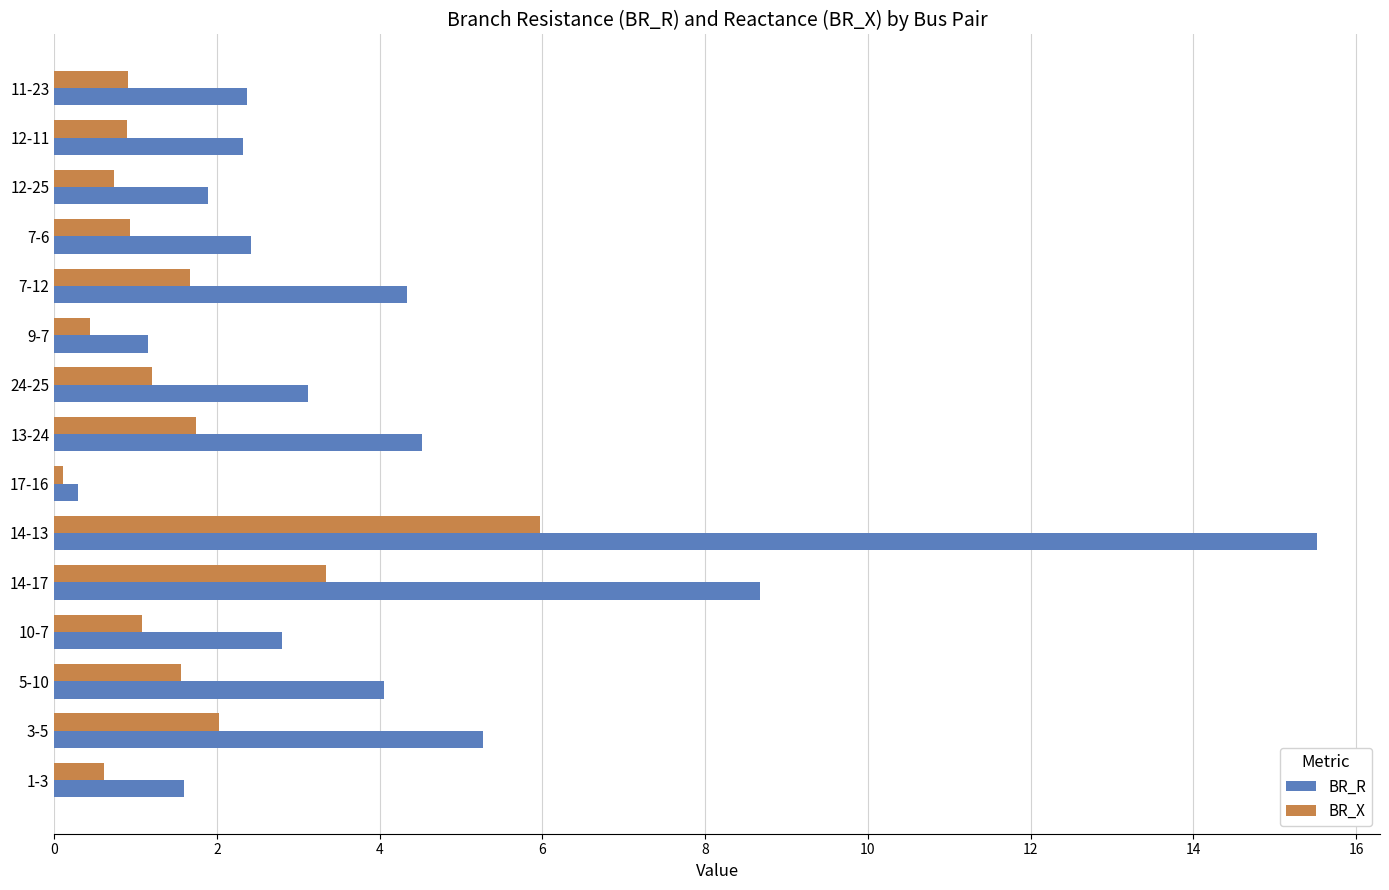

List the series in order of their peak value, lowest first.

BR_X, BR_R